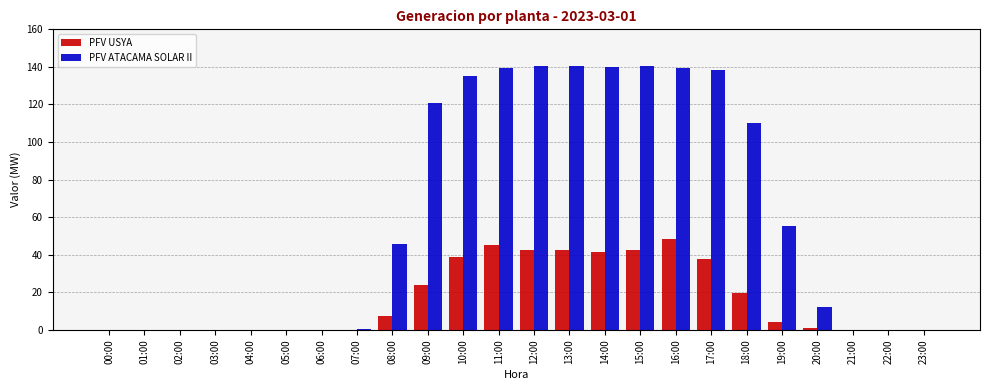

The PFV ATACAMA SOLAR II series shows 56.6 at 04:00. True or false?

False